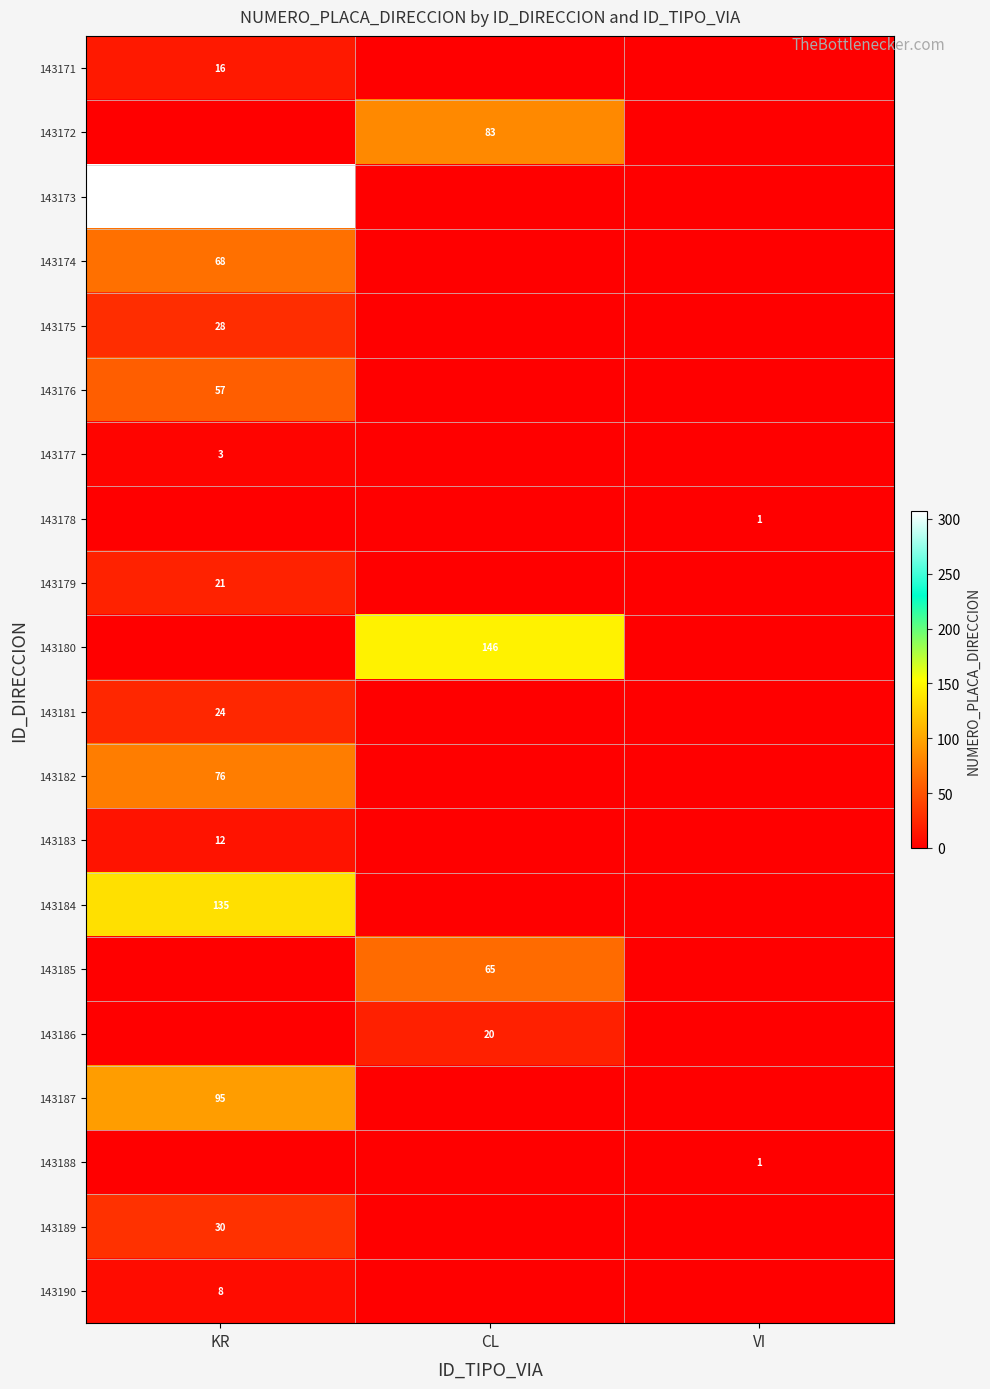

Count the number of data series in this chart.

20